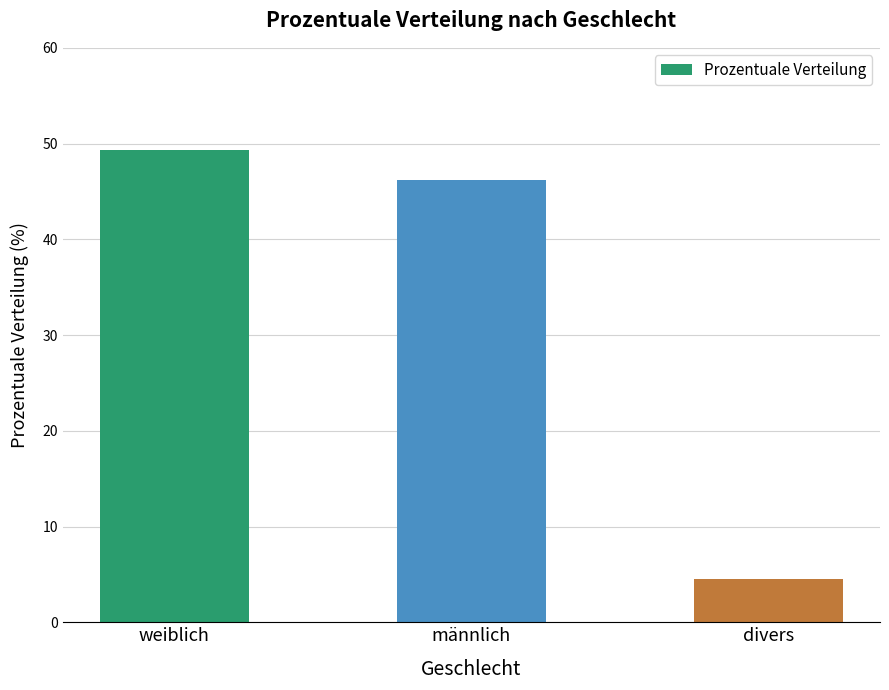

Which category has the lowest value across all series?

divers